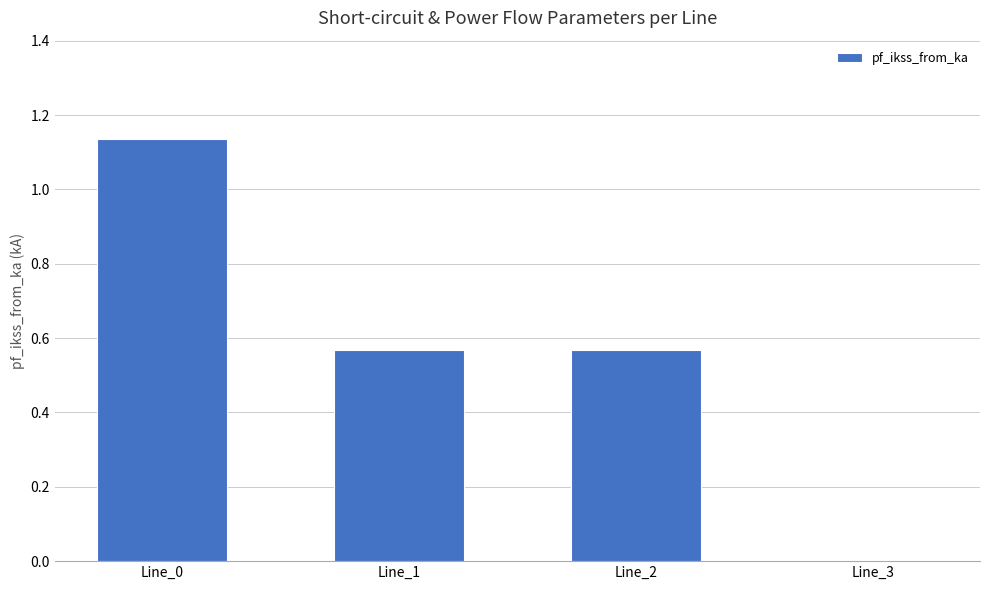

What is the sum of all values?

2.3